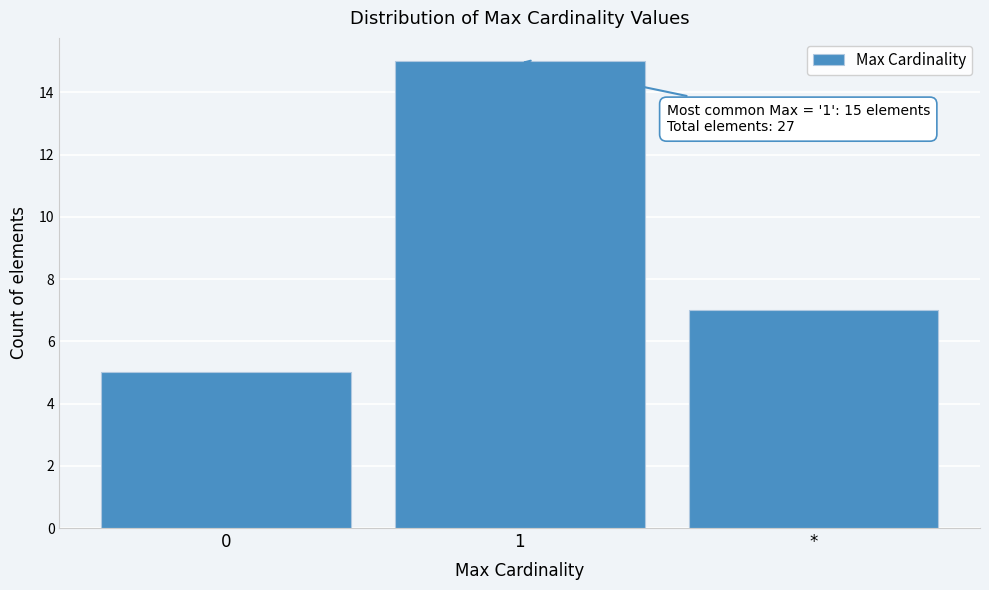

Reading left to right, what are all the values shown in this chart?

5	15	7